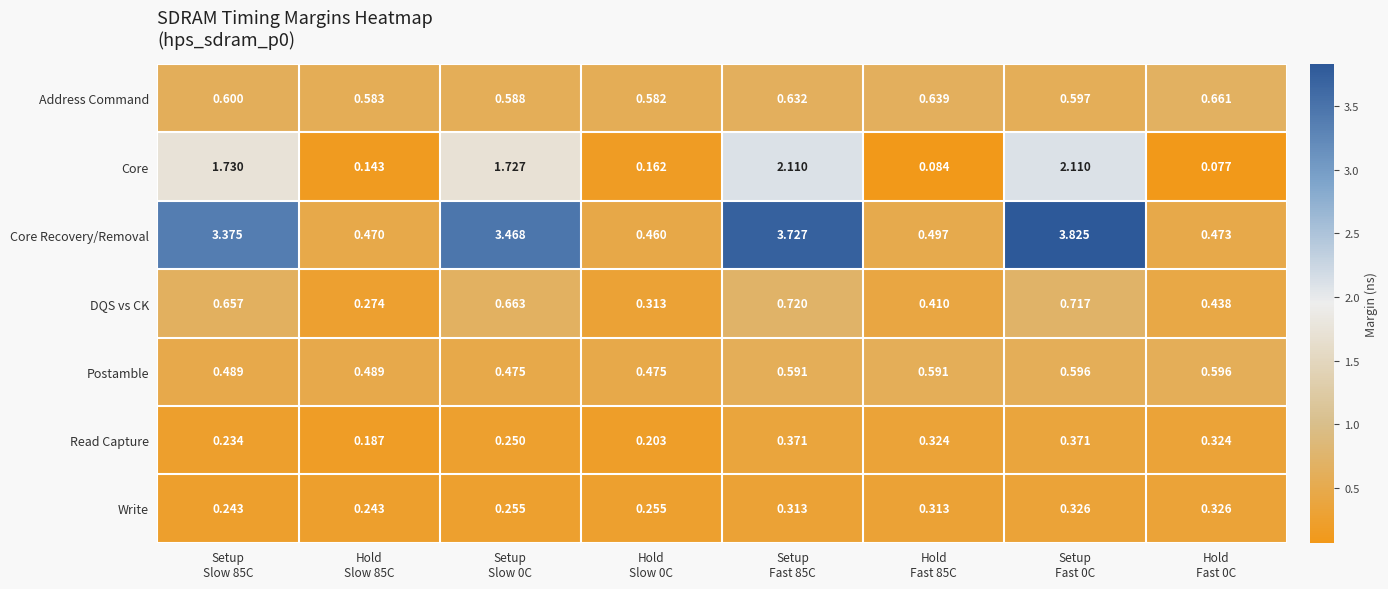

At how many categories does at least one series exceed 2?

4